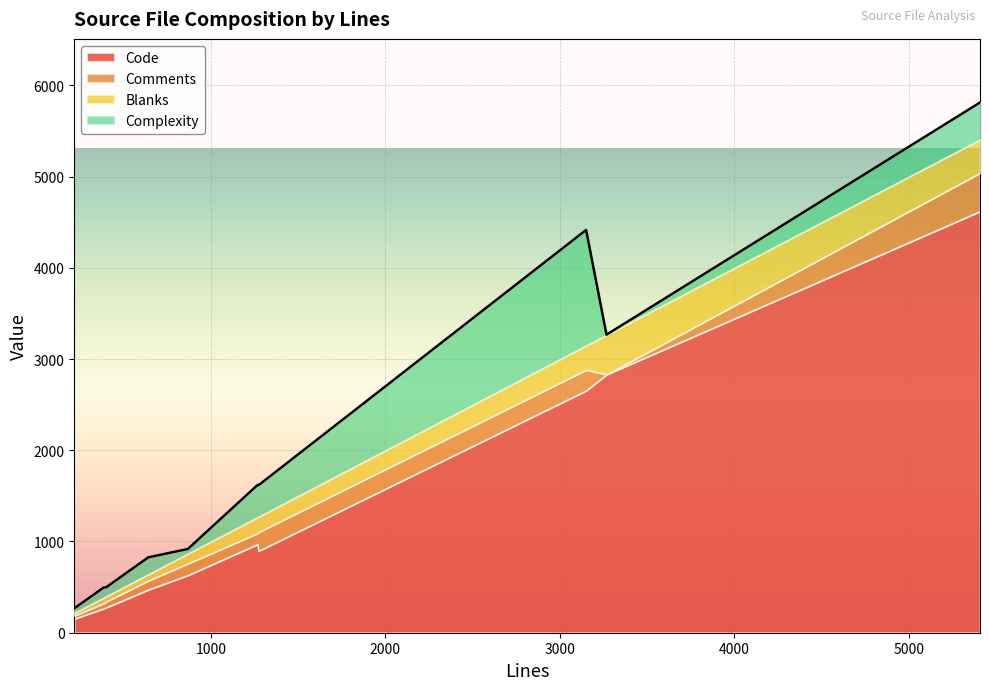

After their last crossing, which series has the higher values: Comments or Complexity?

Complexity